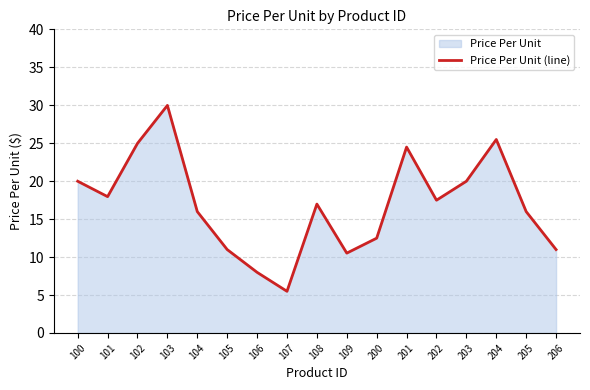

Where is the first local maximum?

103